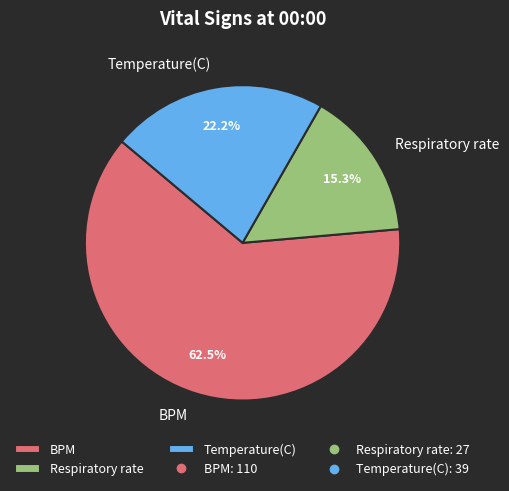

What percentage do BPM and Temperature(C) together represent?

84.7%